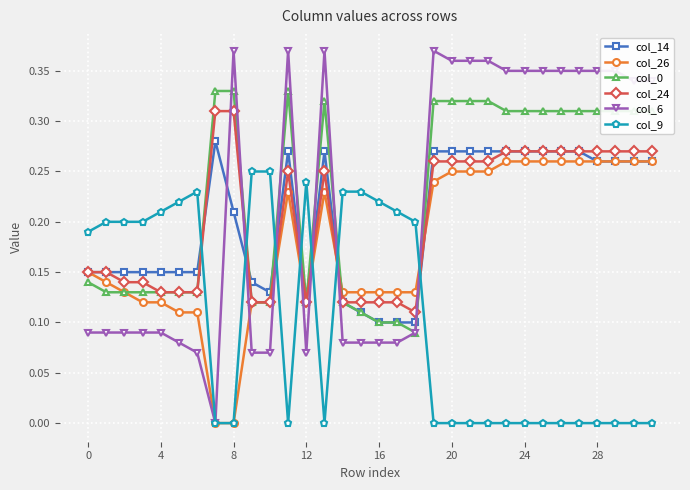

Which series has the widest spread of values?

col_6